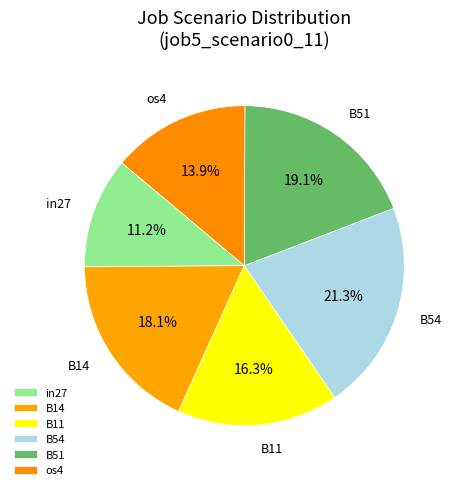

How many segments does this pie chart have?

6